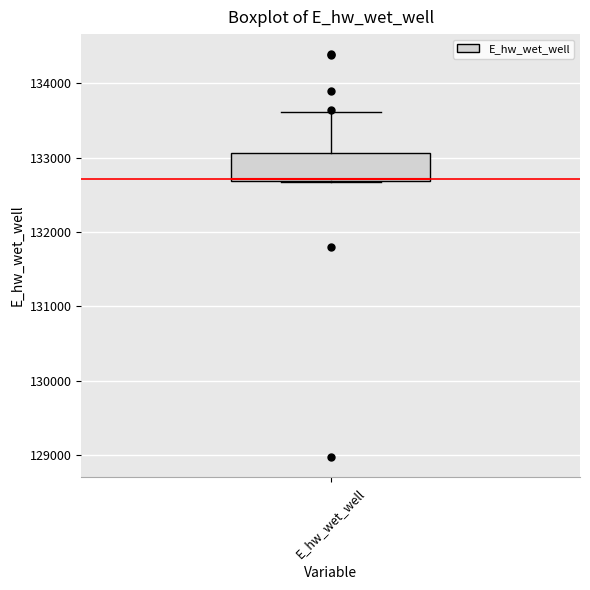

Read this box plot against the y-axis: the position of the median line, the range covered by the box, and the ends of both whiskers. The values are not printed on the chart, so give them approximately, as read against the axis.

median 132700, box 132700 to 133100, whiskers 132700 to 133600